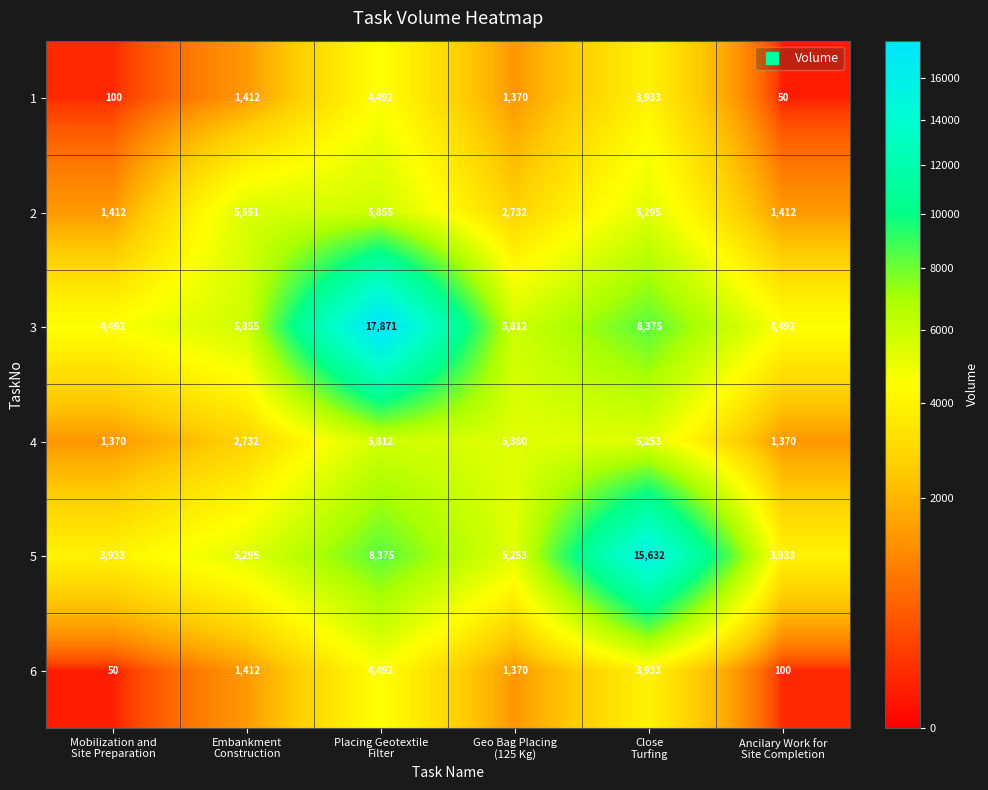

Which series has the largest total across all categories?

3